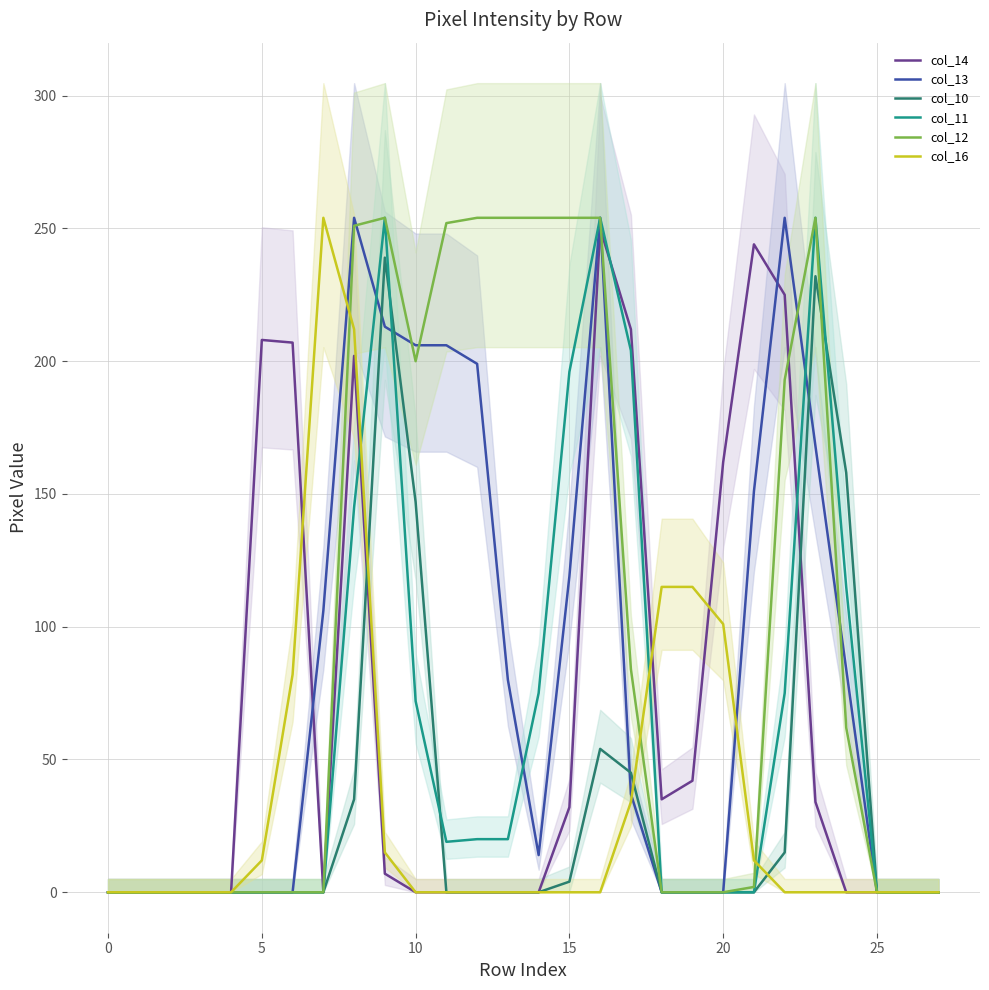

What is the label of the 17th point from the left?

16